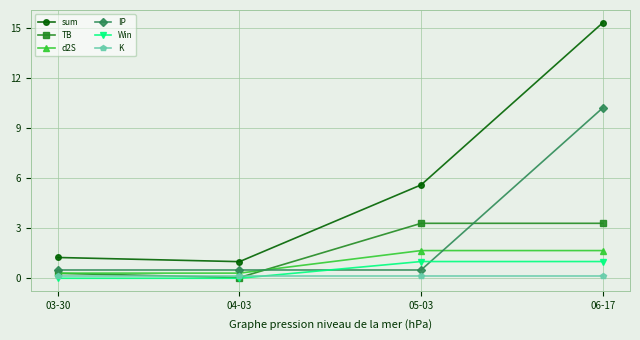

What is the sum of the Win values at 05-03 and 06-17?

2.0